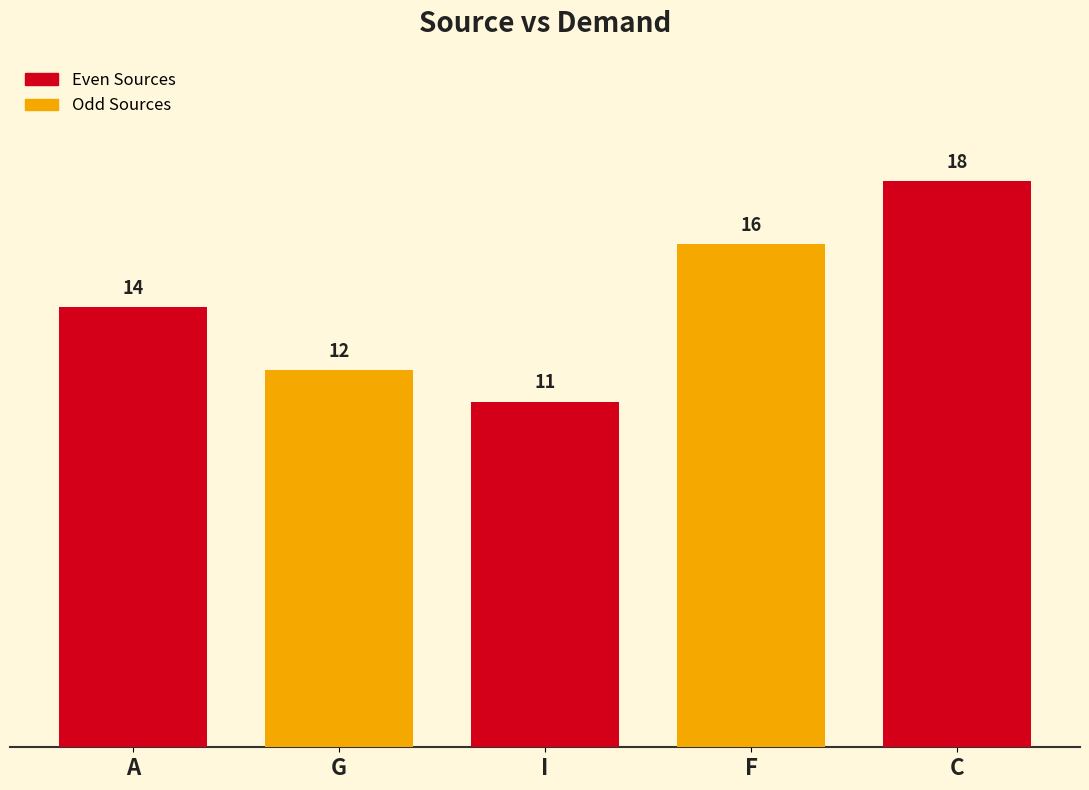

Approximately how many times larger is the value at I compared to C?

0.6